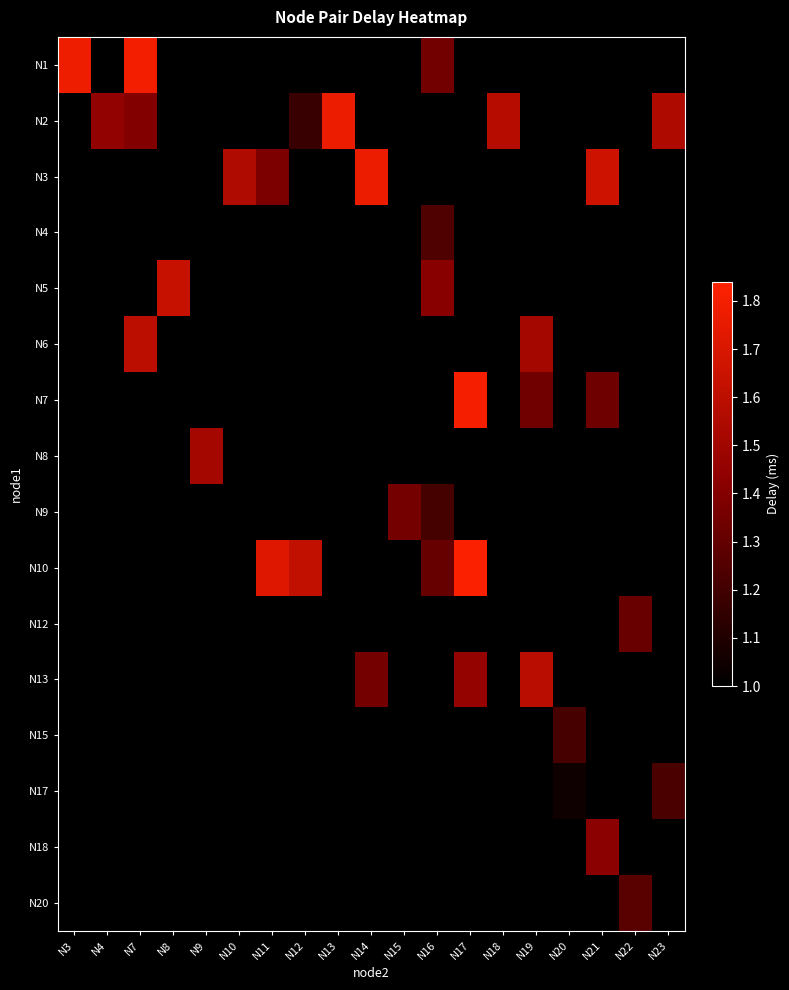

How many series are shown in this chart?

16